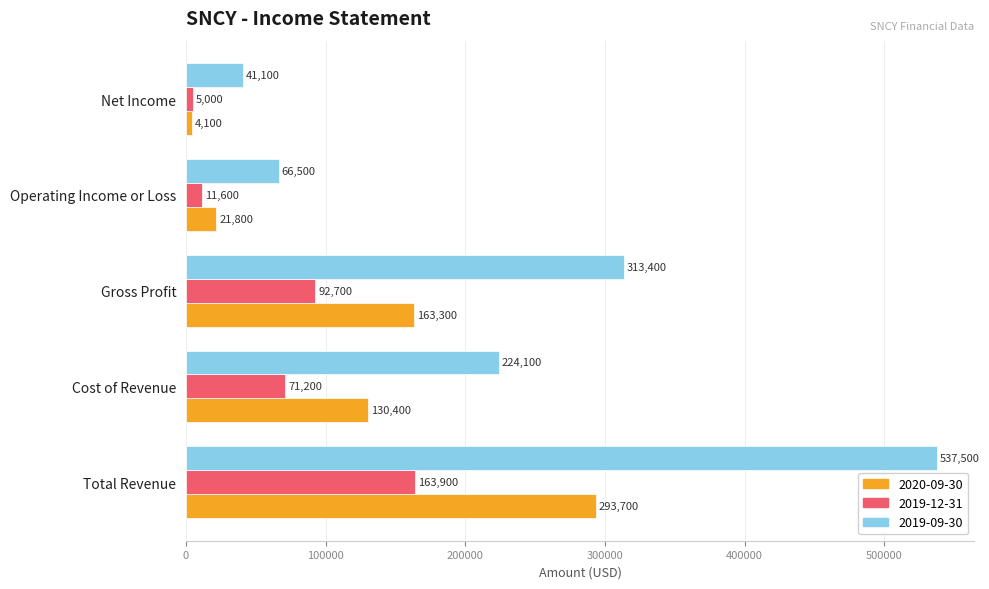

What is the approximate value of 2020-09-30 at Cost of Revenue, to the nearest 10?

130400